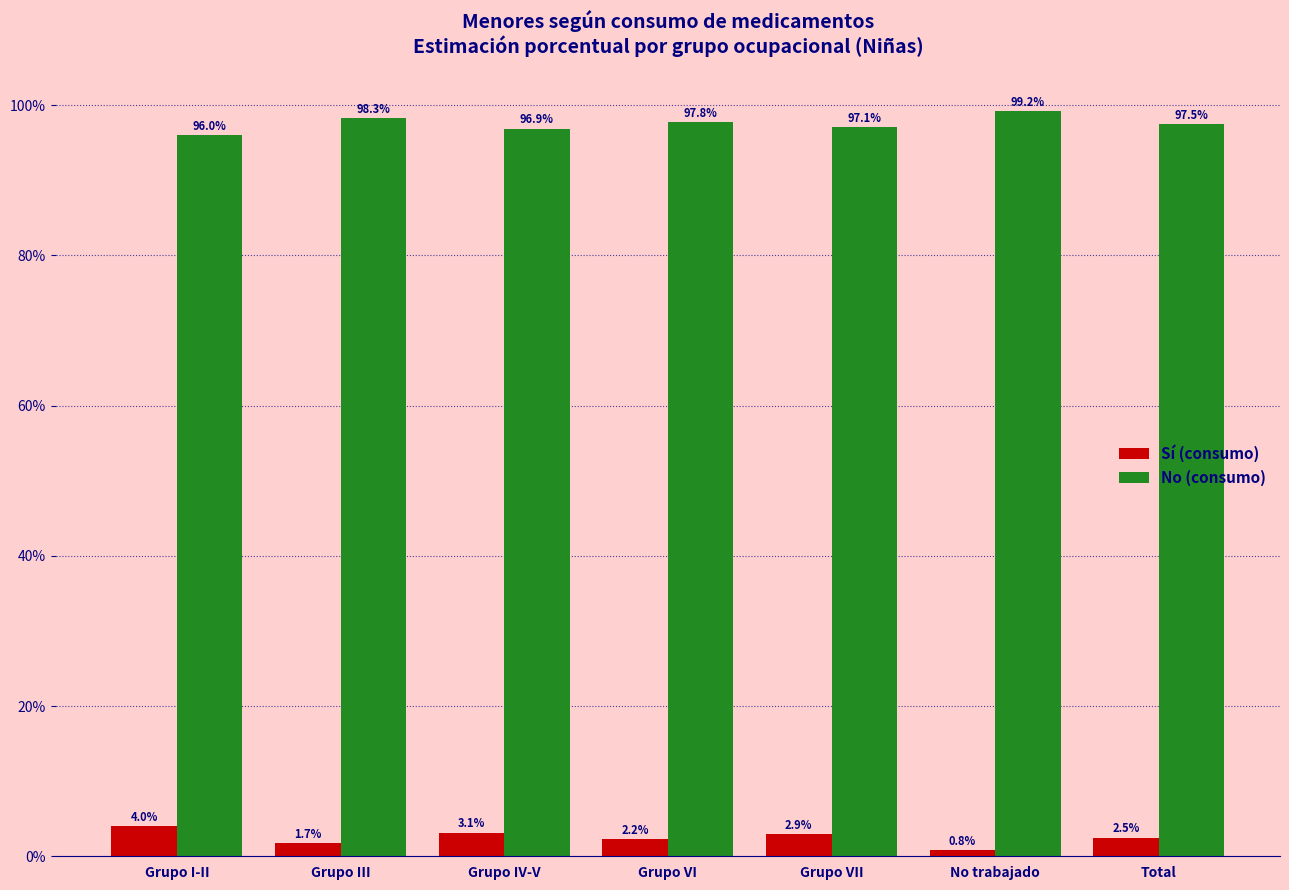

Reading left to right, list all the values displayed in this chart.

Sí (consumo): 4.0	1.7	3.1	2.2	2.9	0.8	2.5
No (consumo): 96.0	98.3	96.9	97.8	97.1	99.2	97.5